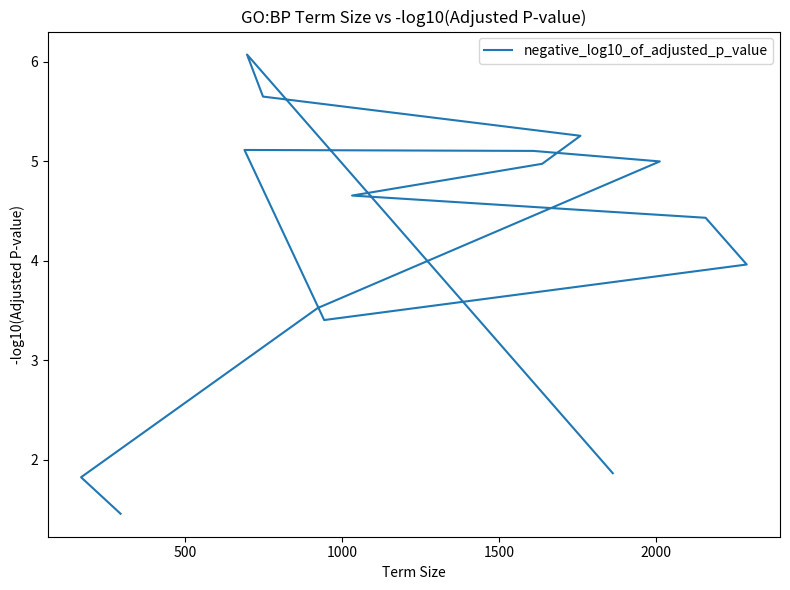

What is the sum of all values?

62.3